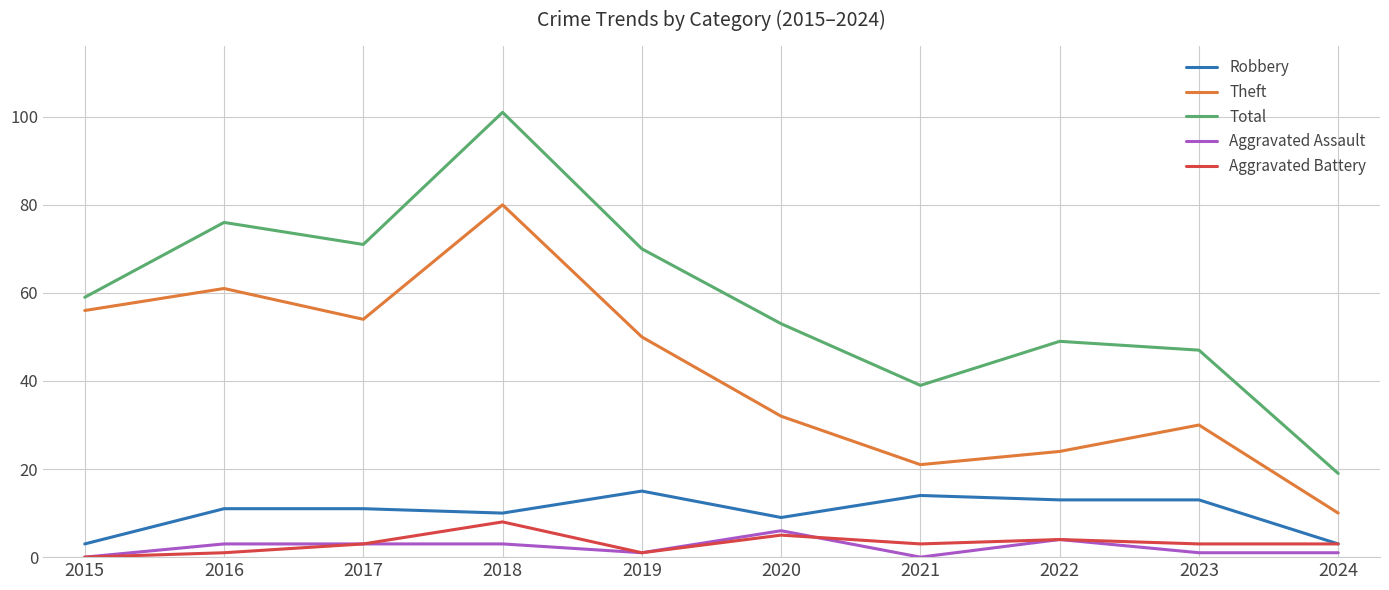

How many values in the Total series are below 59?

5